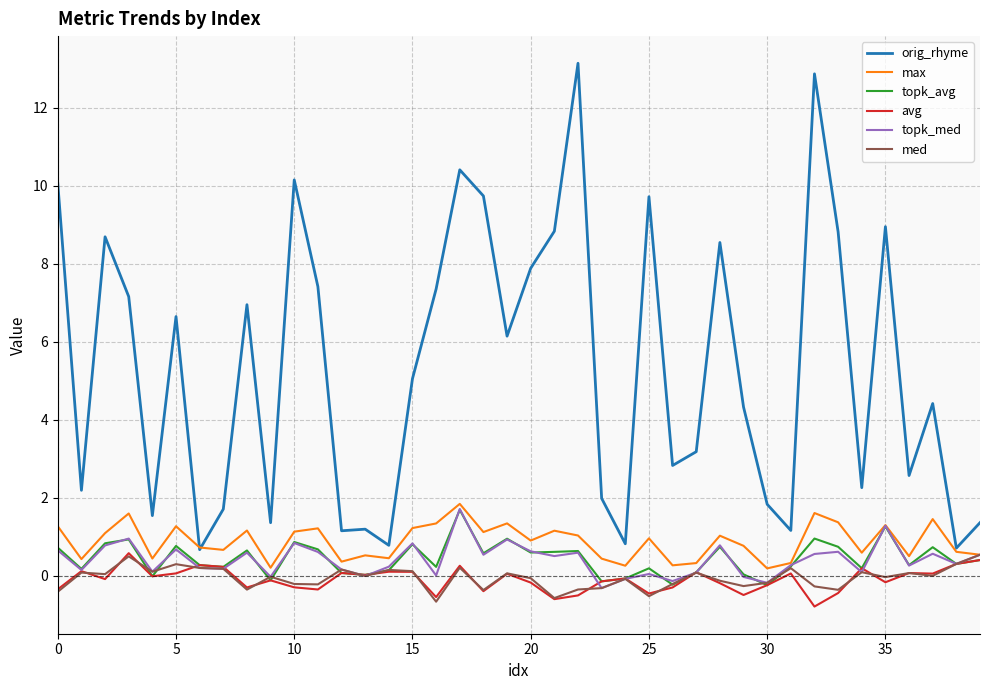

How many lines are shown in the chart?

6